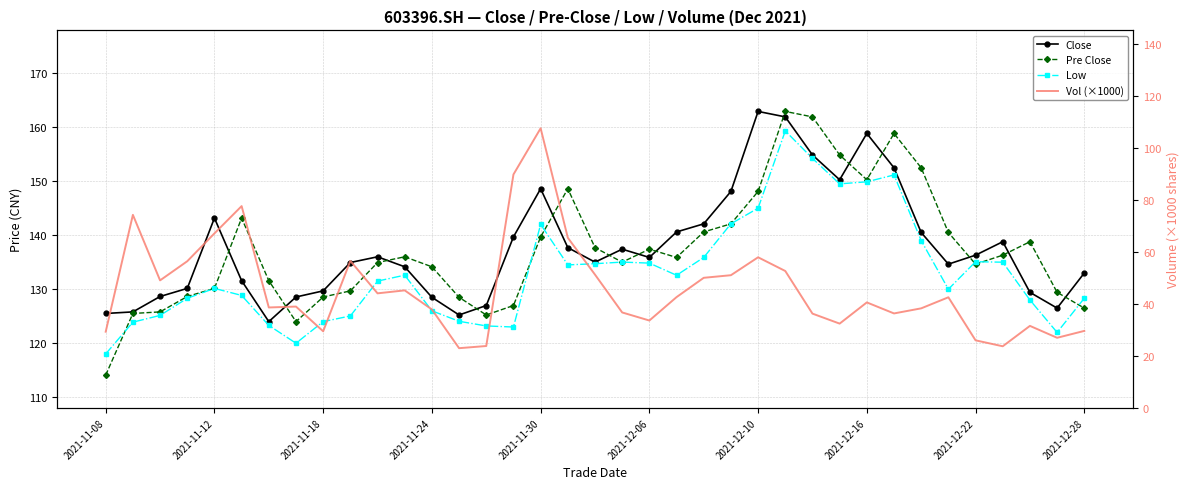

True or false: Pre Close and Close intersect in this chart.

True